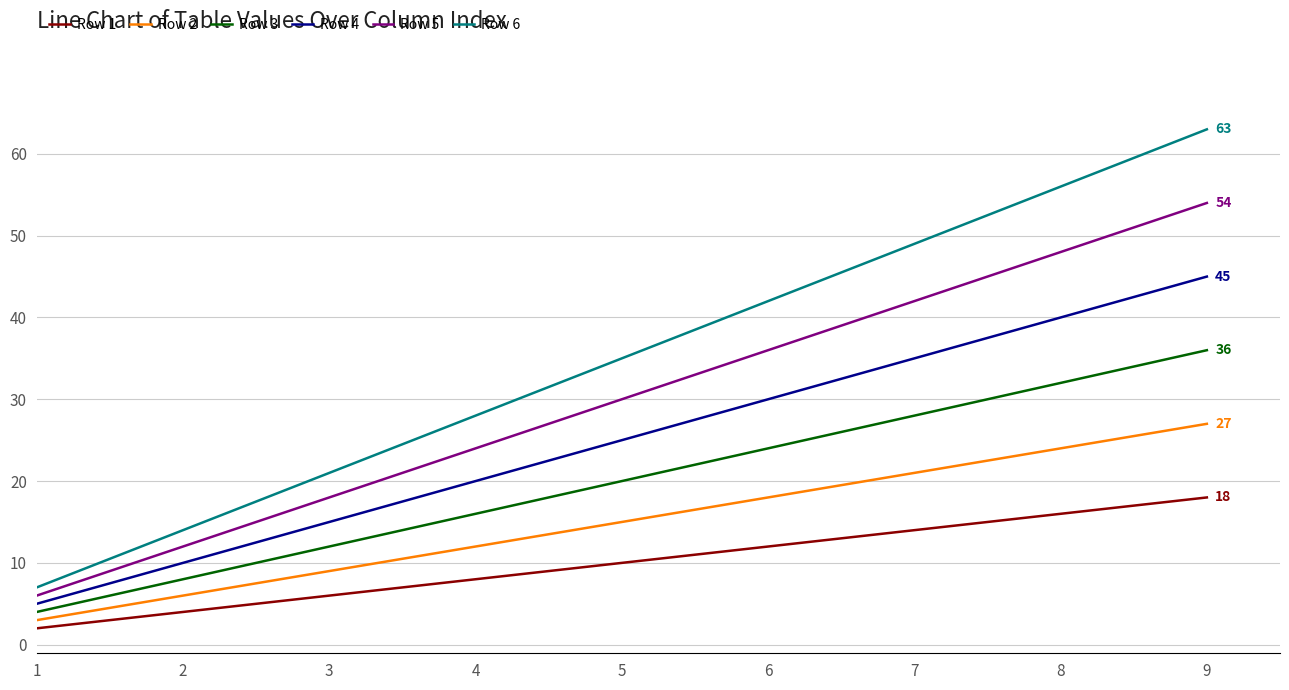

Does the chart have visible grid lines?

Yes